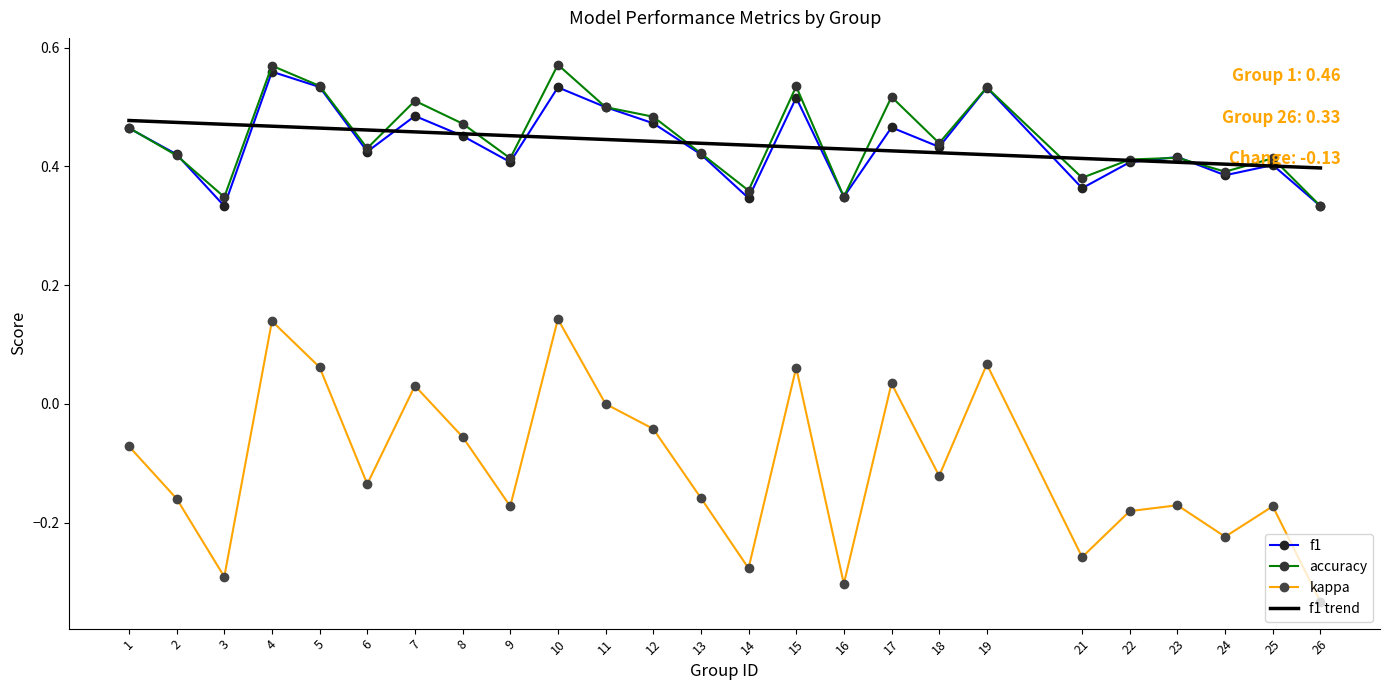

In accuracy, how many points are lower than both neighbors (excluding endpoints)?

8